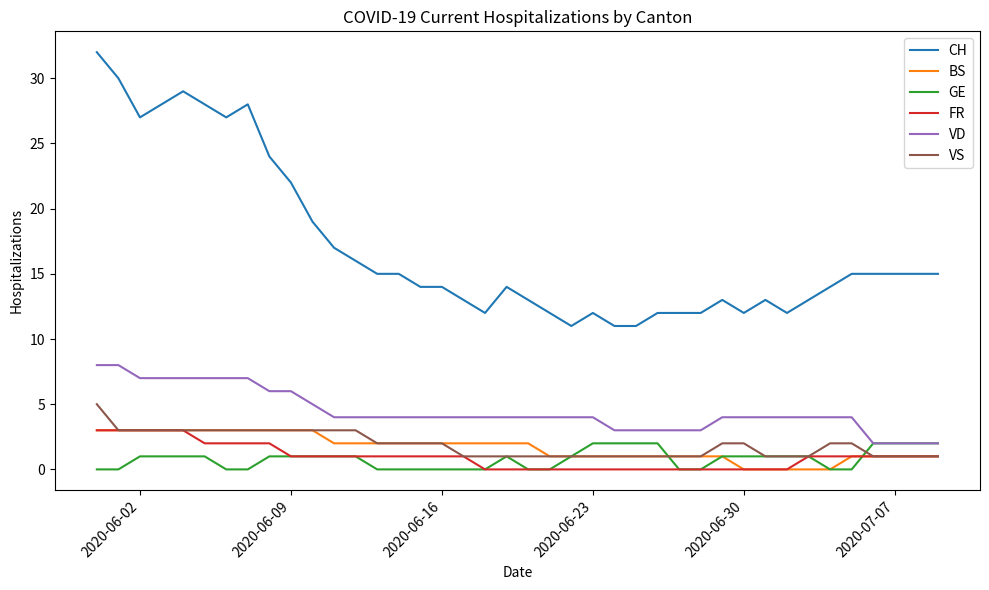

True or false: FR and CH intersect in this chart.

False